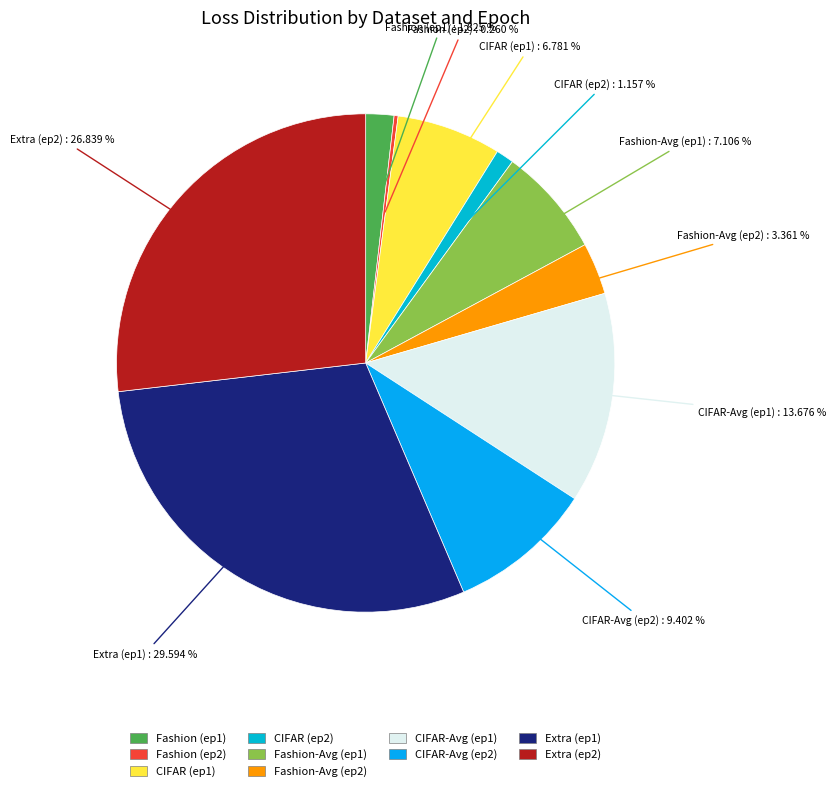

Does CIFAR-Avg (ep1) account for over 50% of the chart?

No